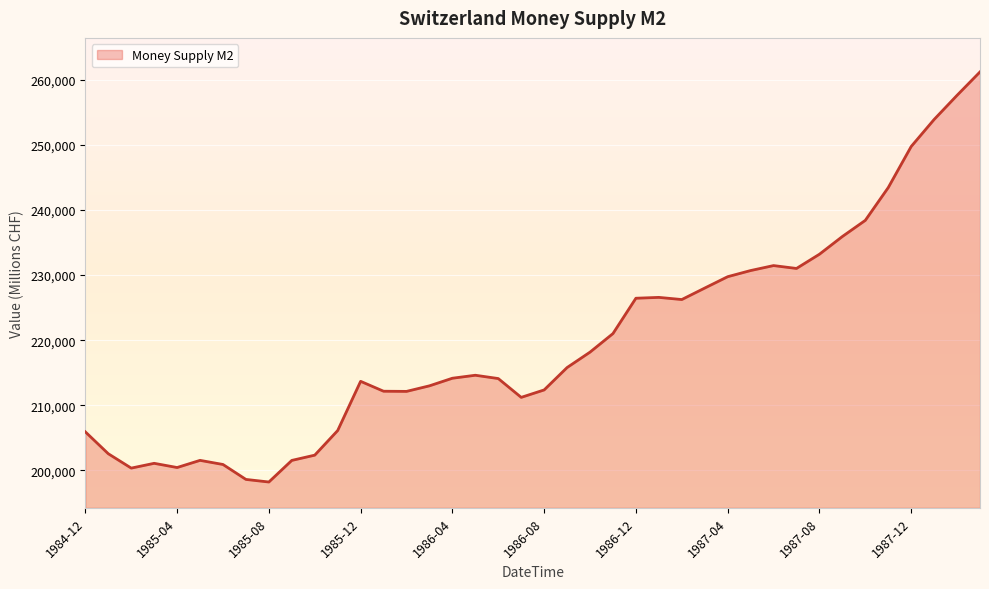

What is the difference between the maximum and minimum values?

62968